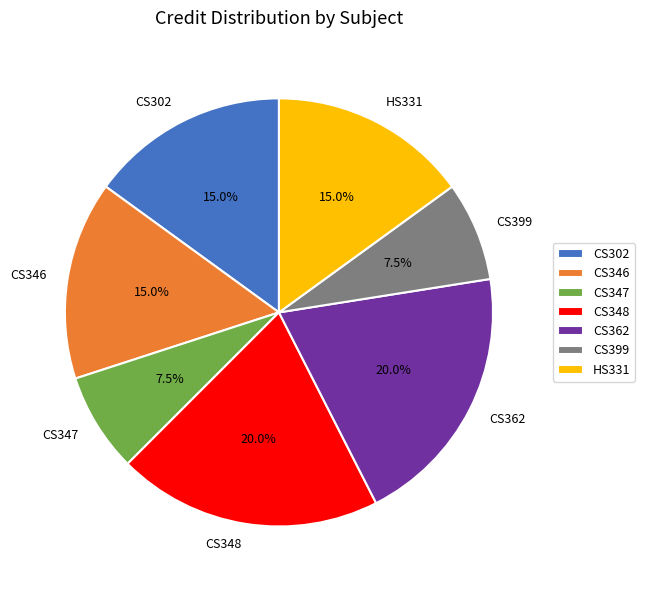

How many segments does this pie chart have?

7